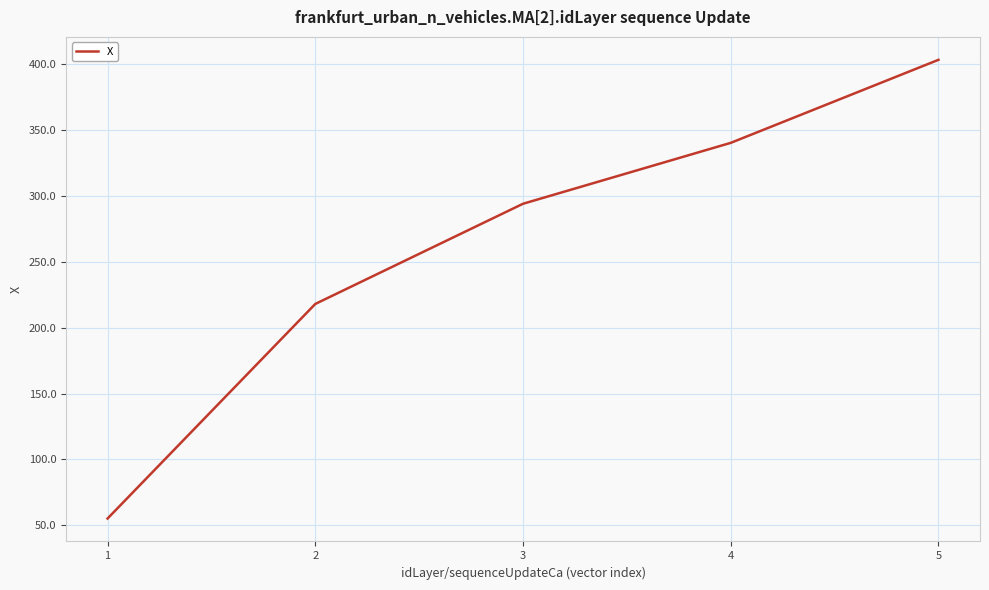

Which label corresponds to the largest value in the chart?

5